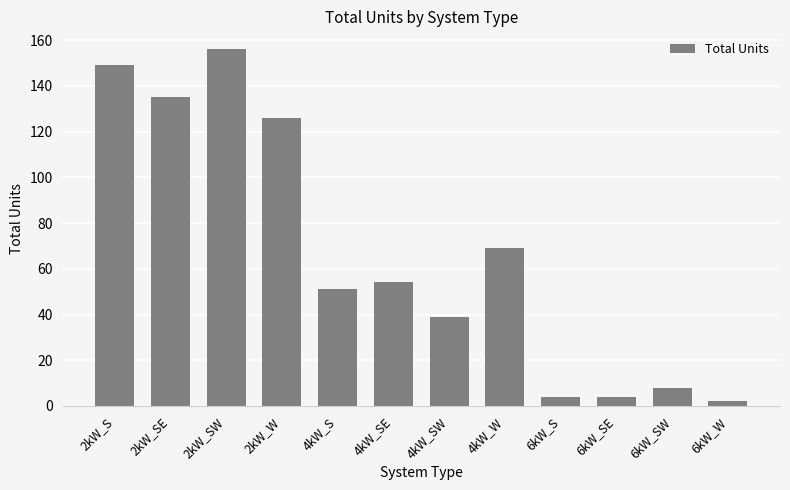

What is the label of the 6th bar from the left?

4kW_SE